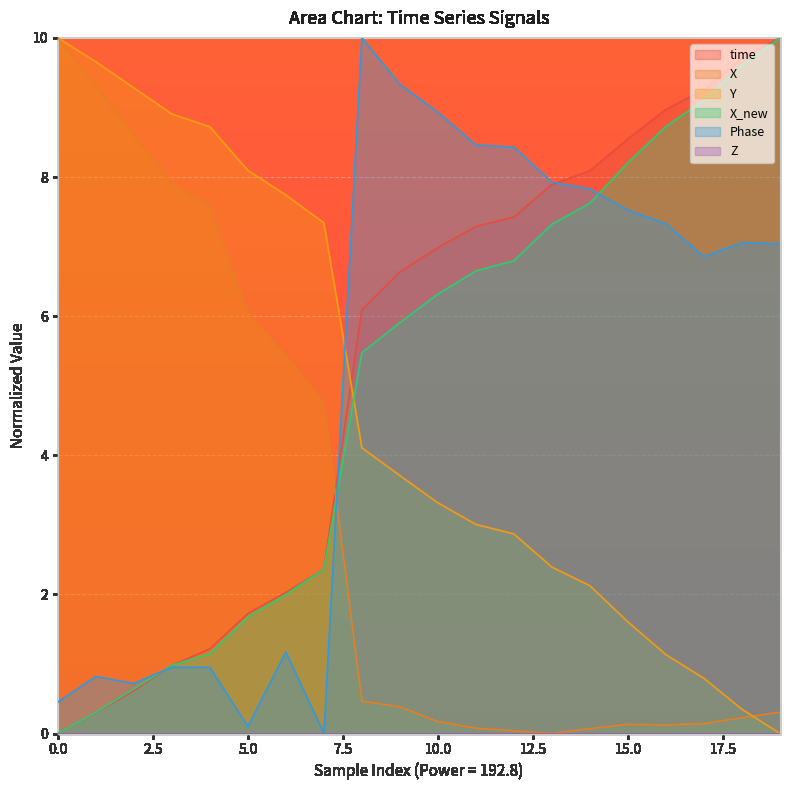

True or false: Y has a value of 11.5 at 5.0.

False